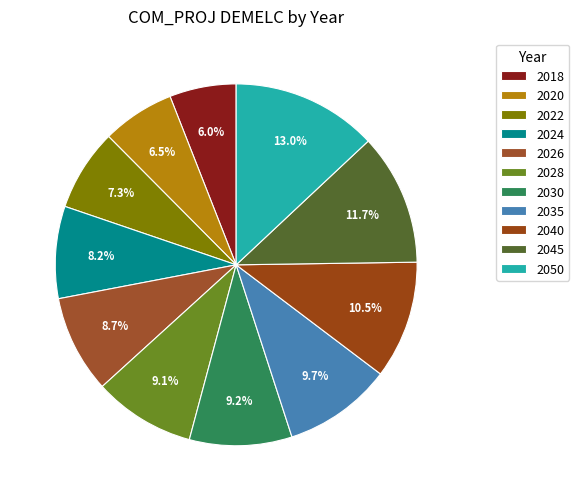

How many slices are in this pie chart?

11